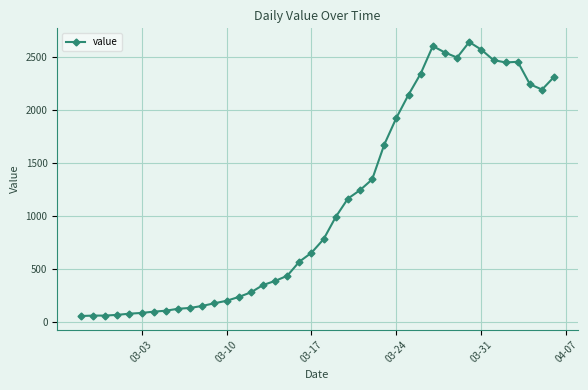

True or false: the data has more than 1 interior local peaks.

True